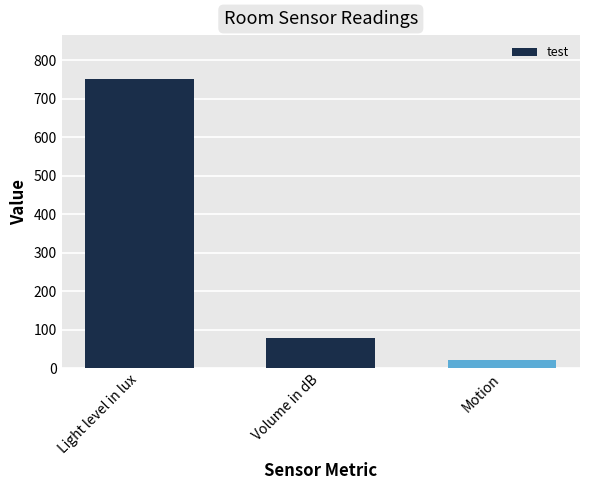

Count the number of data series in this chart.

1